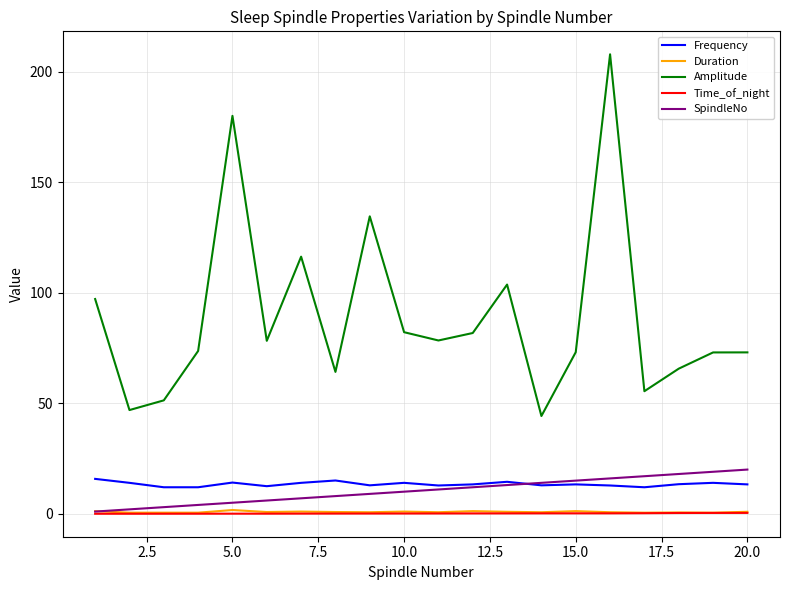

Which series has the largest range (max minus min)?

Amplitude